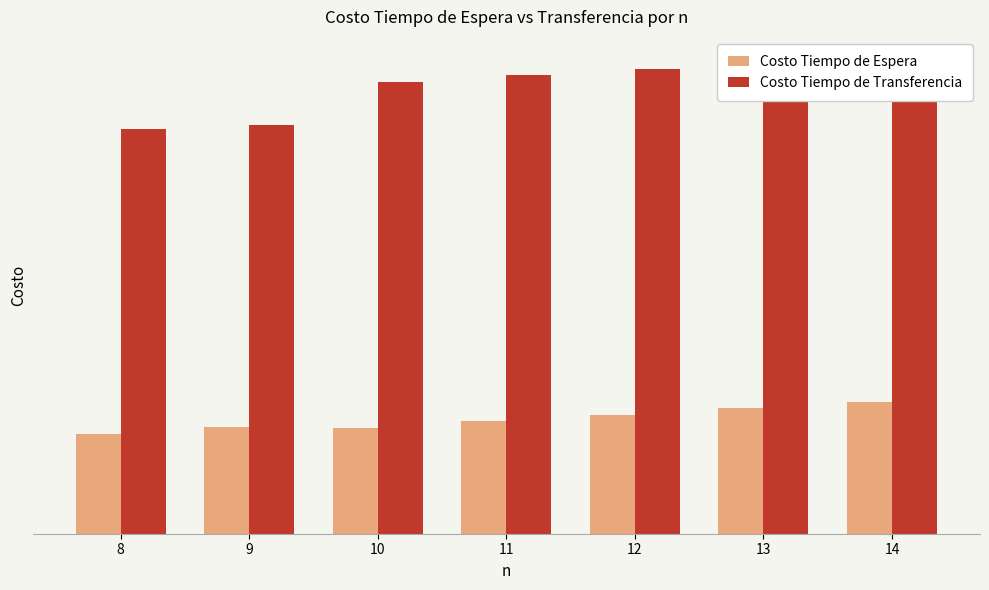

What are all the series names shown in the legend?

Costo Tiempo de Espera, Costo Tiempo de Transferencia